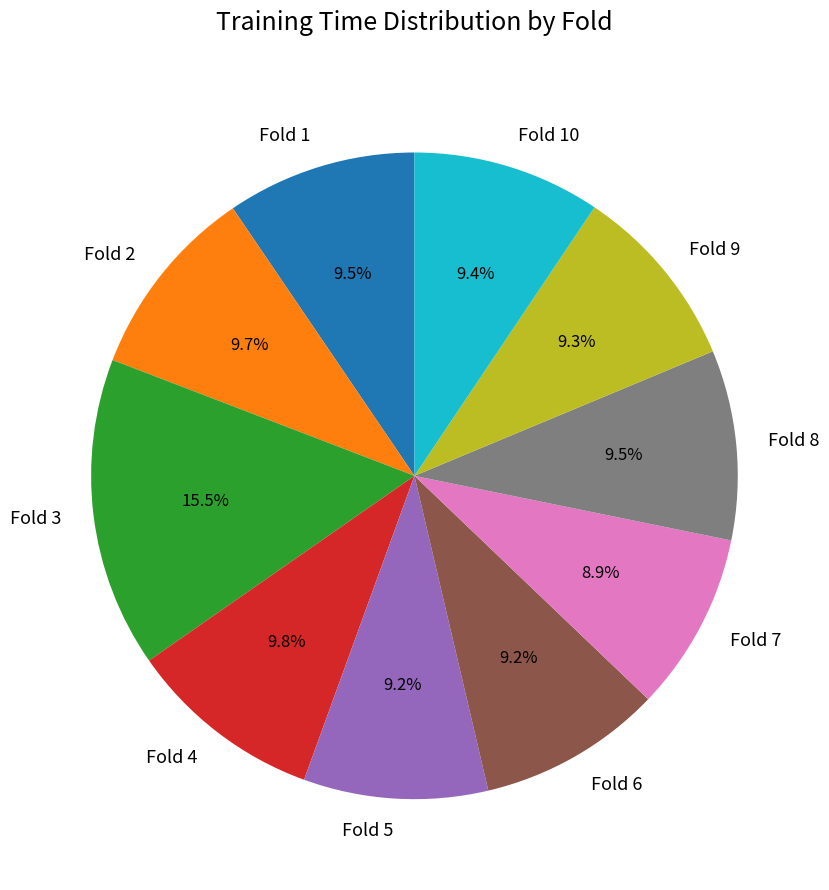

What portion of the pie excludes Fold 10?

90.6%